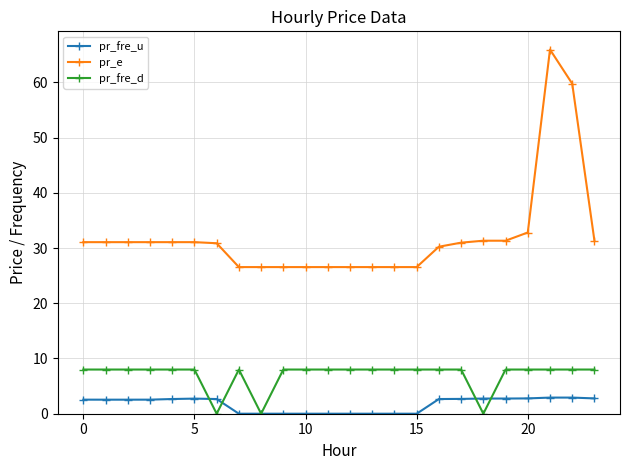

What is the difference between the second highest and minimum values in the pr_e series?

33.2